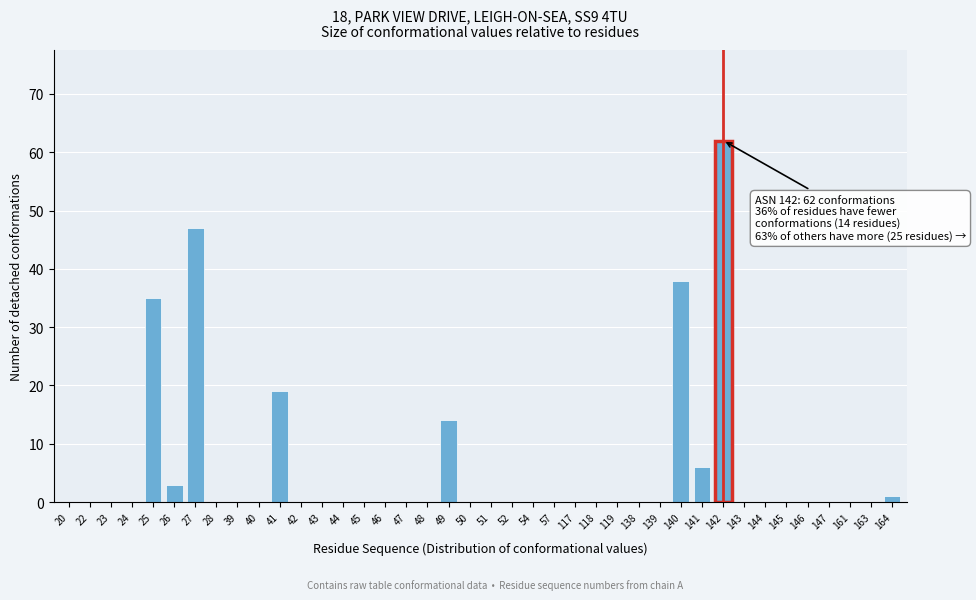

What is the sum of all values?

225